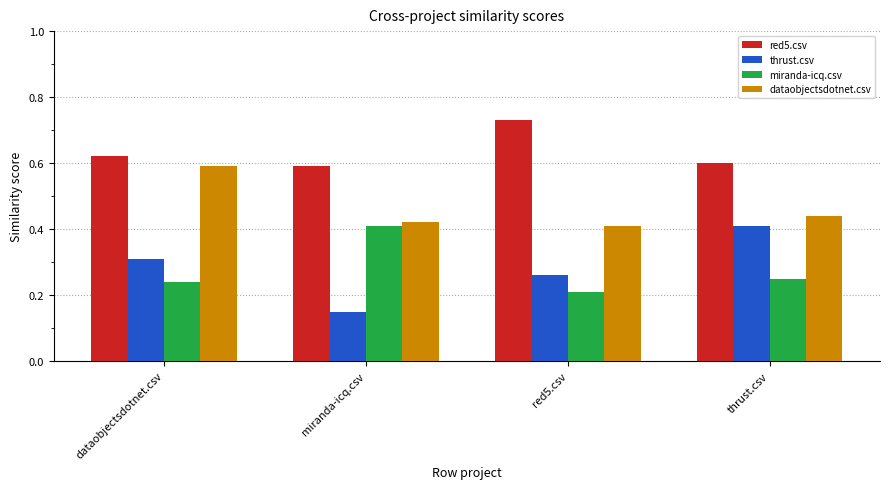

What position from the right is dataobjectsdotnet.csv?

4